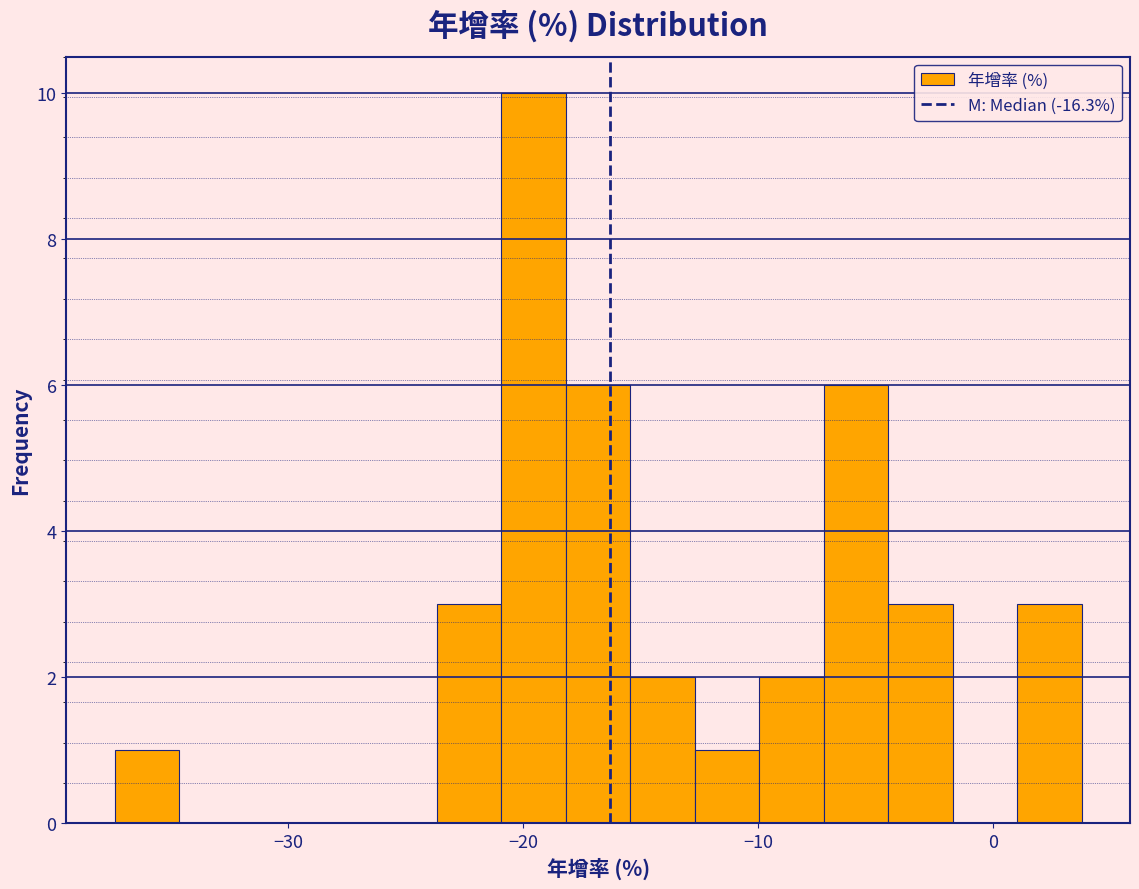

Around what value on the x-axis is the tallest bar? Give the approximate position of its centre, as read against the axis.

-20